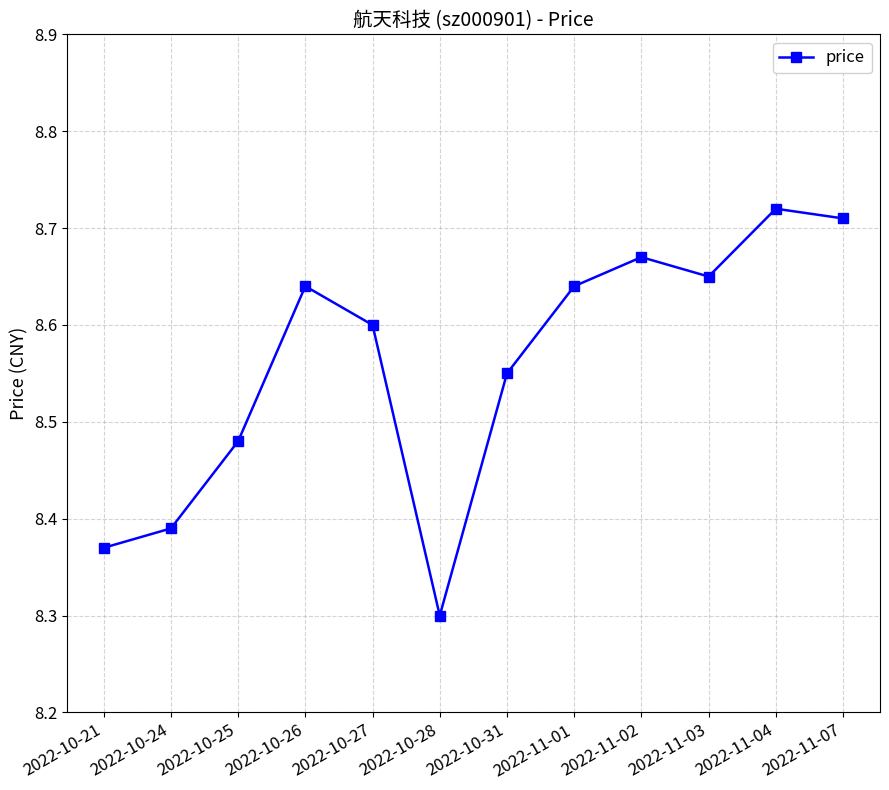

What position from the right is 2022-11-04?

2